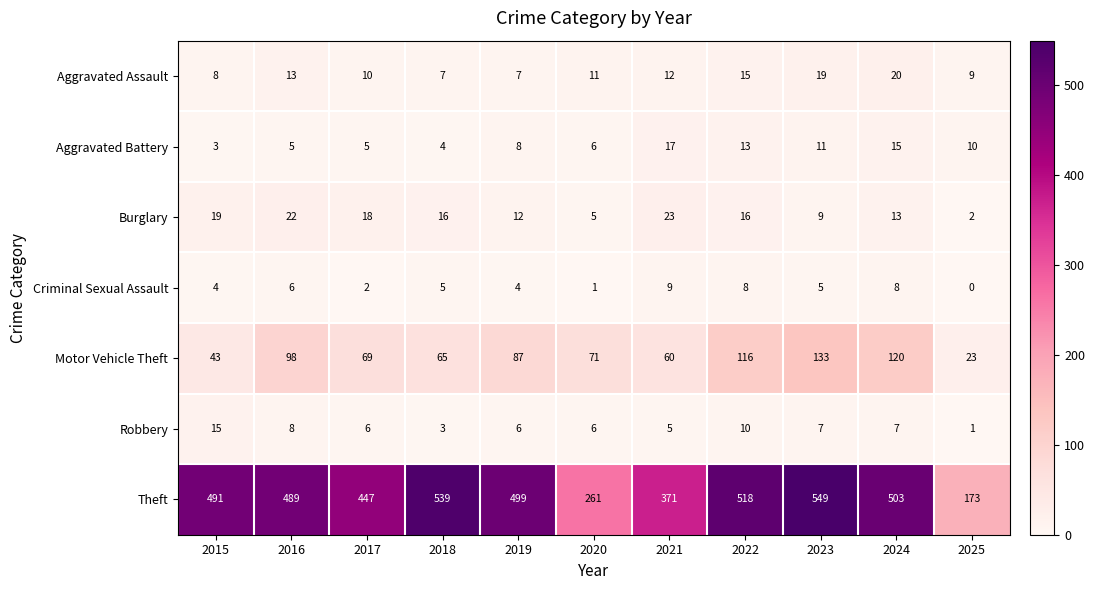

What is the difference between the highest and lowest values at 2025?

173